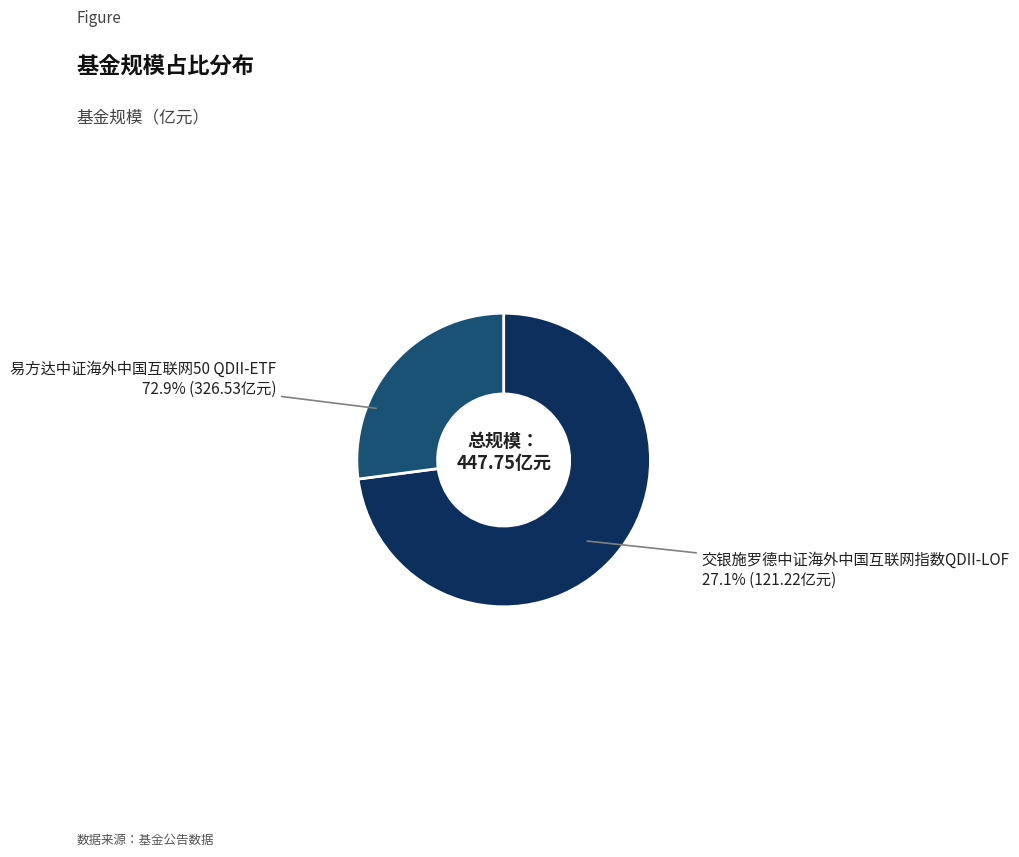

To the nearest percent, what percentage of the pie is 易方达中证海外中国互联网50 QDII-ETF?

73%